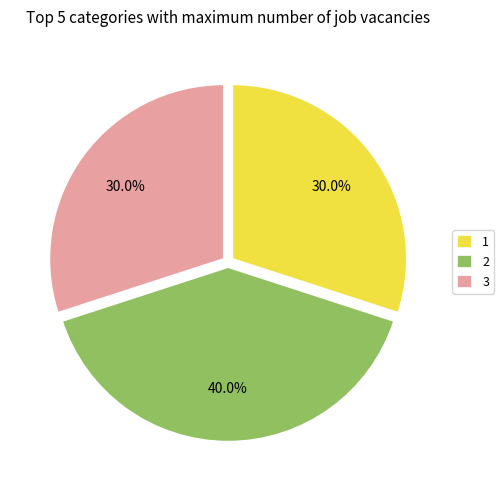

Is there any slice that represents more than half of the pie?

No